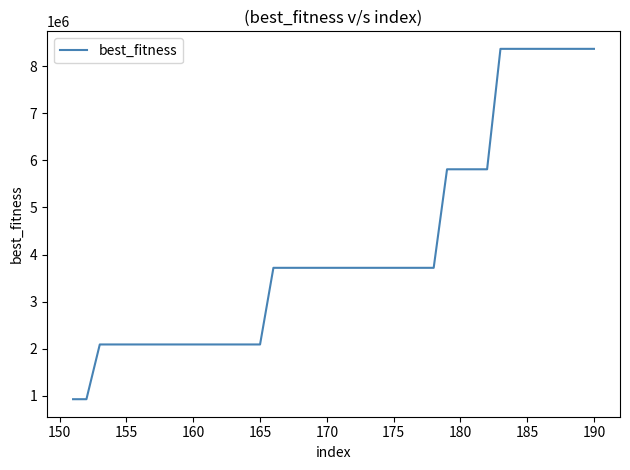

Reading left to right, transcribe all the data shown in this chart.

929516.0	929516.0	2091411.0	2091411.0	2091411.0	2091411.0	2091411.0	2091411.0	2091411.0	2091411.0	2091411.0	2091411.0	2091411.0	2091411.0	2091411.0	3718064.0	3718064.0	3718064.0	3718064.0	3718064.0	3718064.0	3718064.0	3718064.0	3718064.0	3718064.0	3718064.0	3718064.0	3718064.0	5809475.0	5809475.0	5809475.0	5809475.0	8365644.0	8365644.0	8365644.0	8365644.0	8365644.0	8365644.0	8365644.0	8365644.0